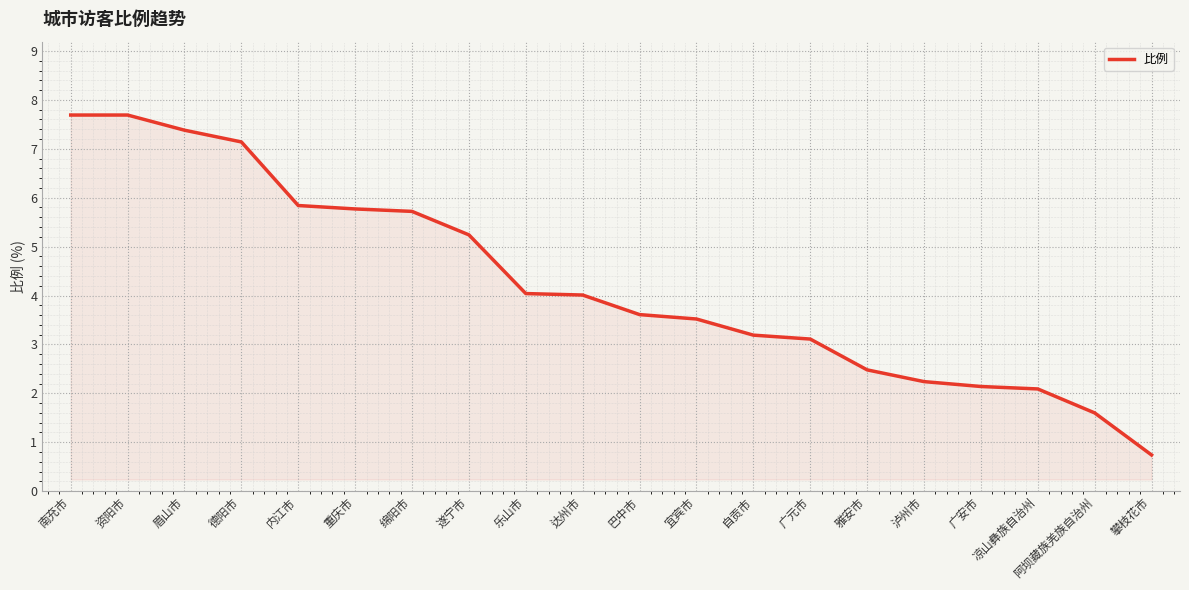

Is it true that the value at 攀枝花市 is 0.7?

True